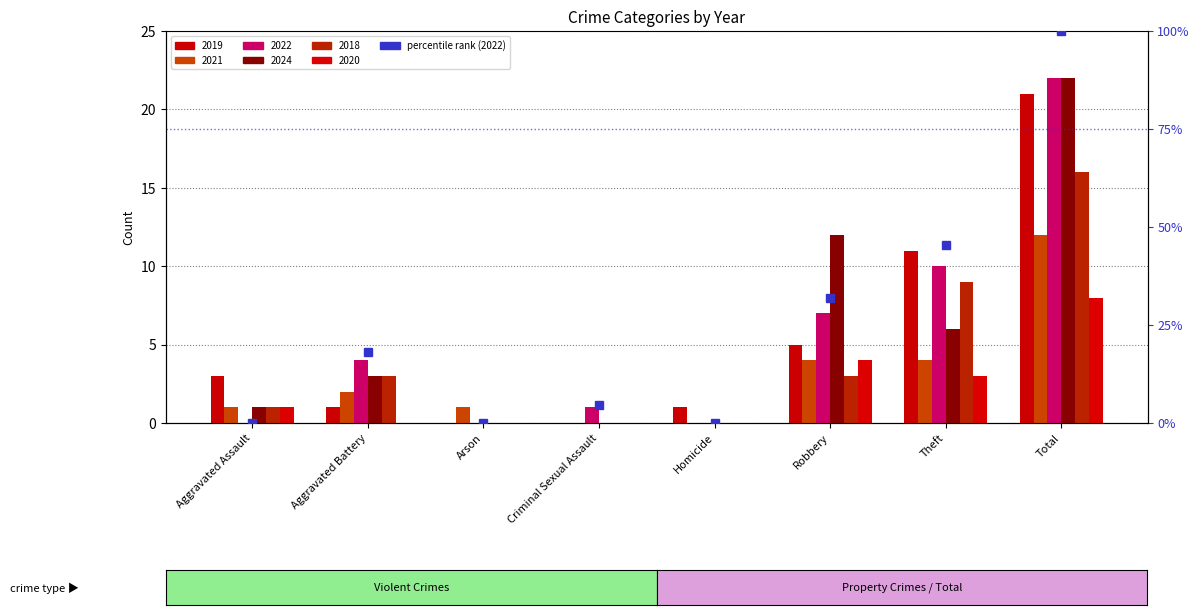

Rank the categories by value from highest to lowest.

Total, Theft, Robbery, Aggravated Battery, Criminal Sexual Assault, Aggravated Assault, Arson, Homicide